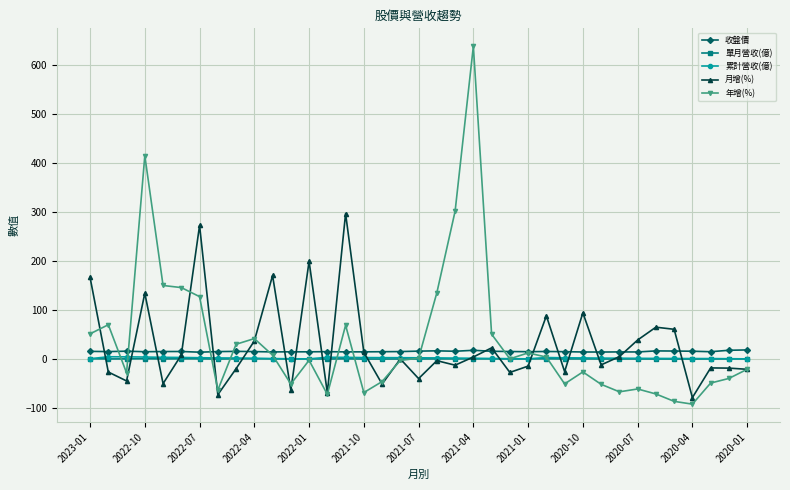

True or false: 年增(%) has more than 2 points higher than both neighbors.

True